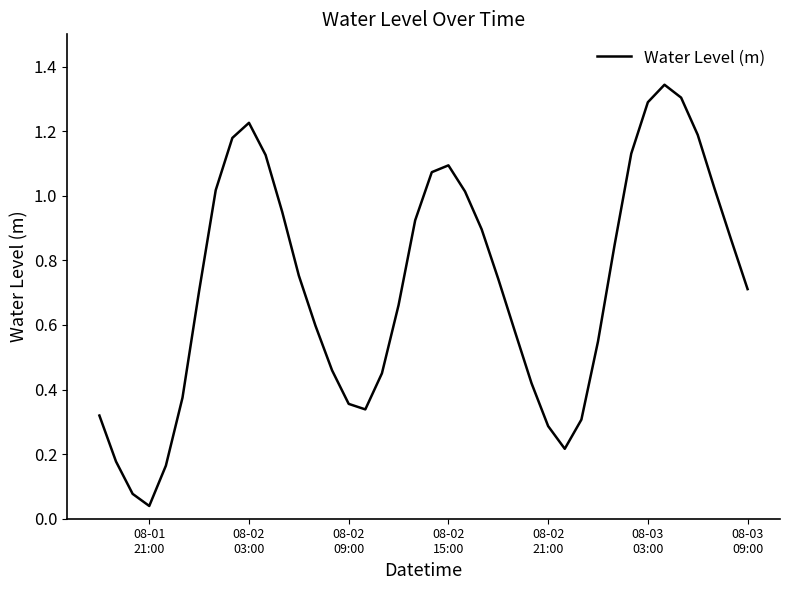

How many lines are shown in the chart?

1